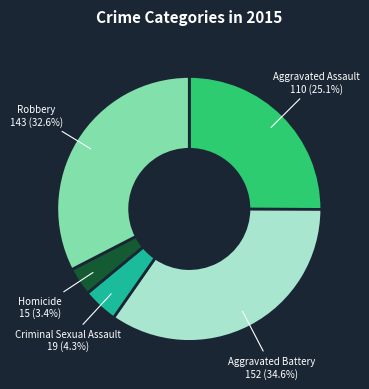

Does Criminal Sexual Assault represent more than half of the total?

No